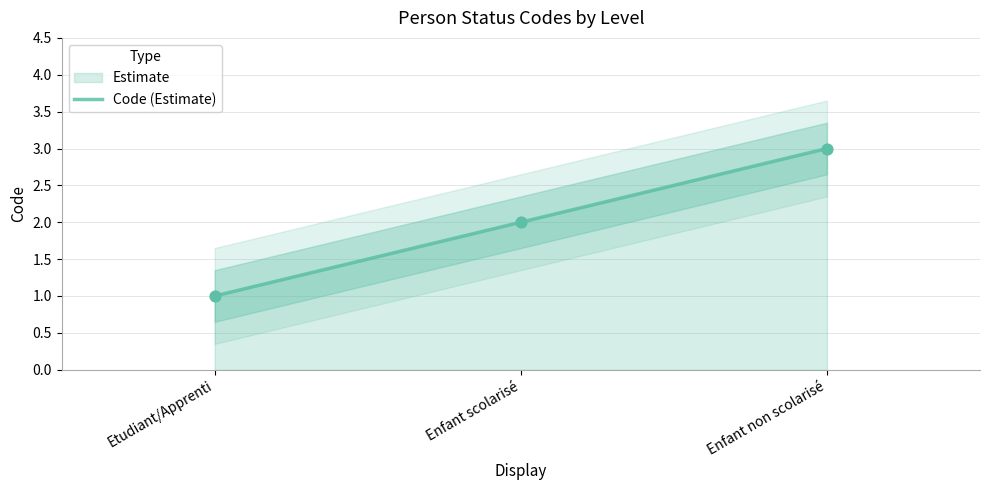

Approximately how many times larger is the value at Enfant scolarisé compared to Enfant non scolarisé?

0.7